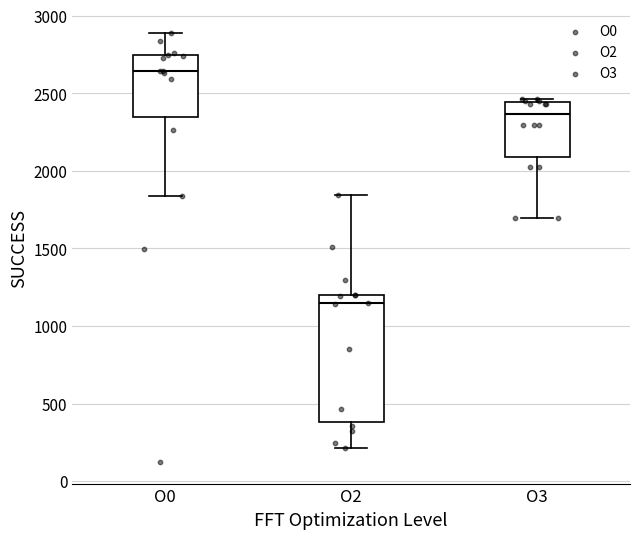

Reading left to right, read every box against the y-axis: the position of its median line, the range the box covers, and the ends of its whiskers. The values are not printed on the chart, so give them approximately, as read against the axis.

O0: median 2650, box 2350 to 2750, whiskers 1850 to 2900
O2: median 1150, box 400 to 1200, whiskers 200 to 1850
O3: median 2350, box 2100 to 2450, whiskers 1700 to 2450 (just above the box's upper edge)